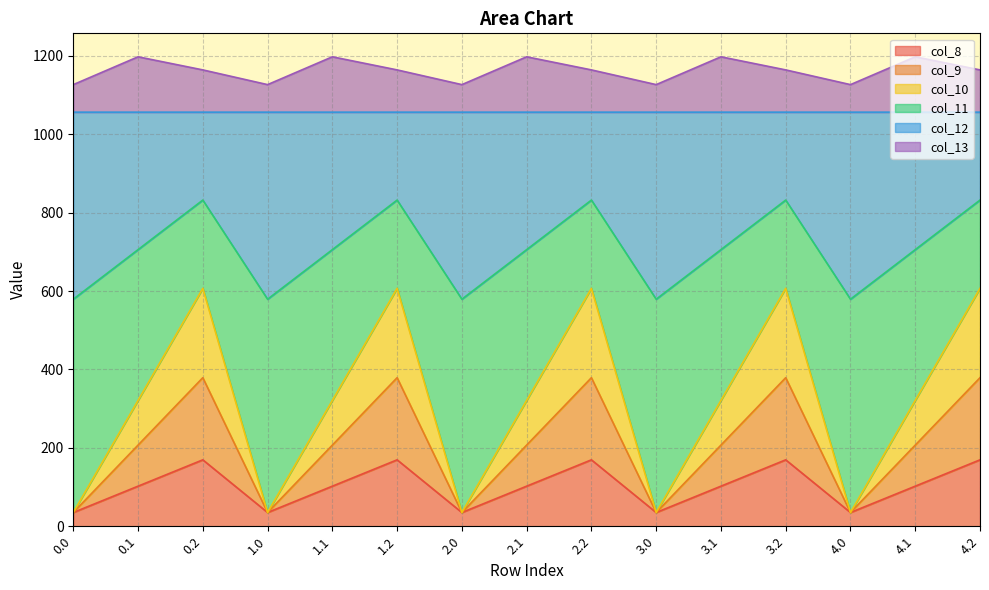

How many interior local valleys does the col_11 series have?

4